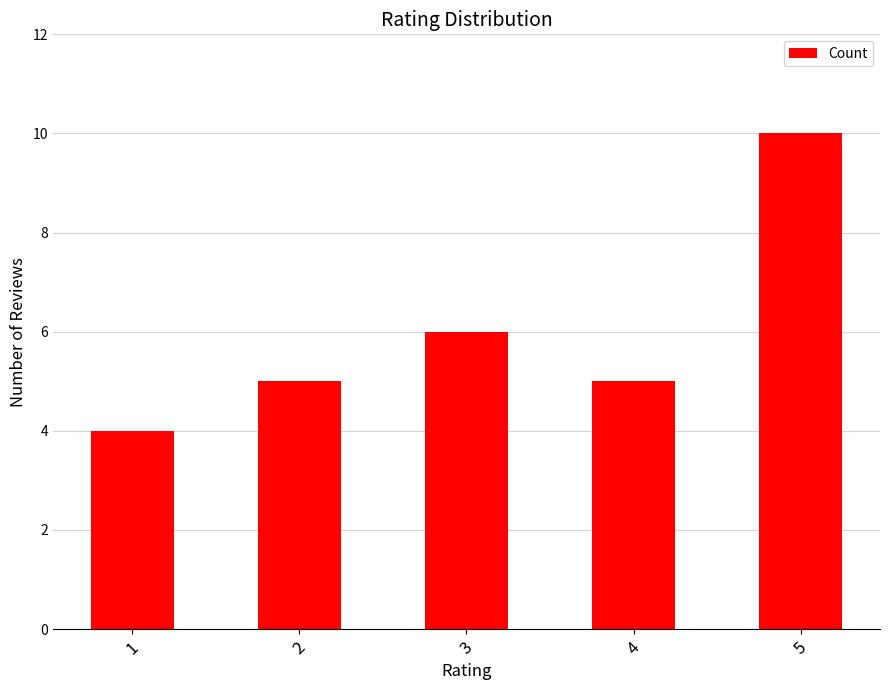

What is the sum of all values?

30